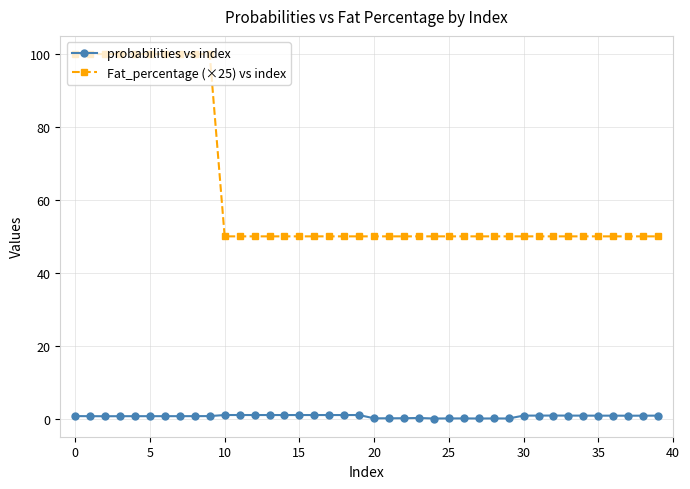

What is the highest value of the Fat_percentage (×25) vs index series?

100.0